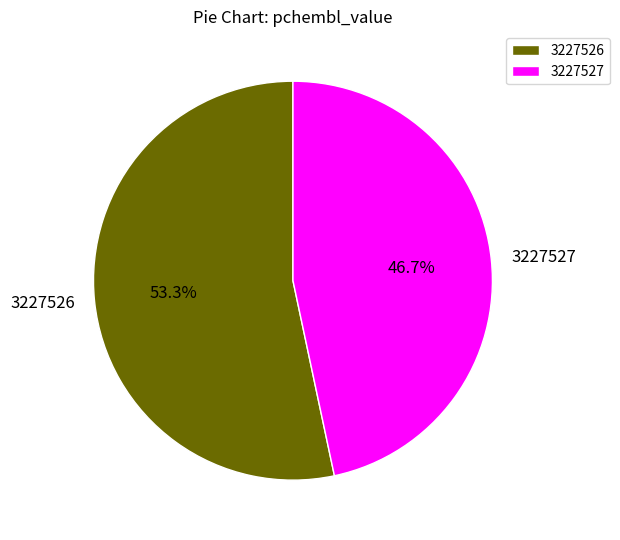

True or false: 3227526 accounts for 53% of the total.

True